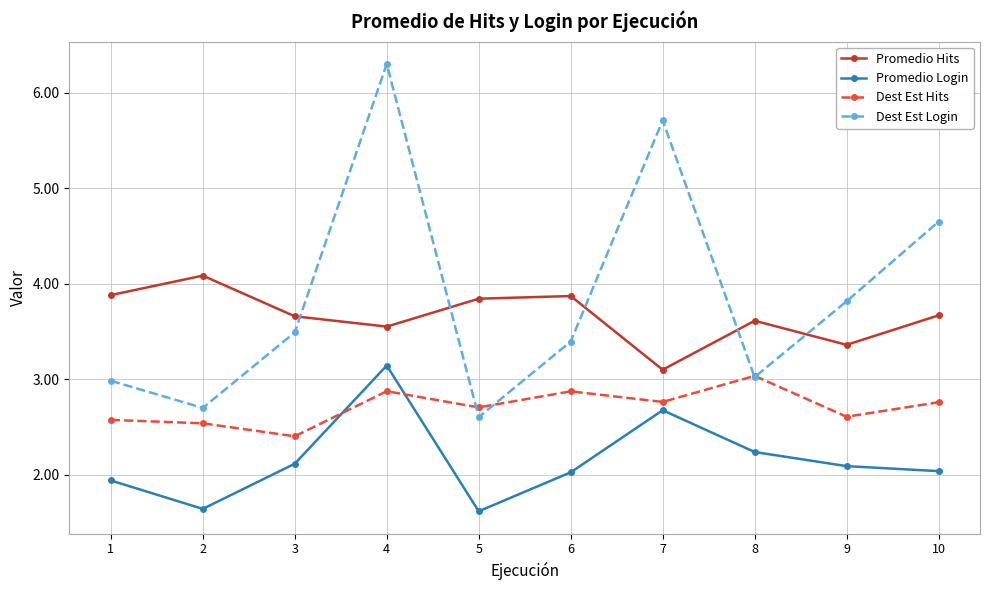

At 10, list the series in order from smallest to largest.

Promedio Login, Dest Est Hits, Promedio Hits, Dest Est Login